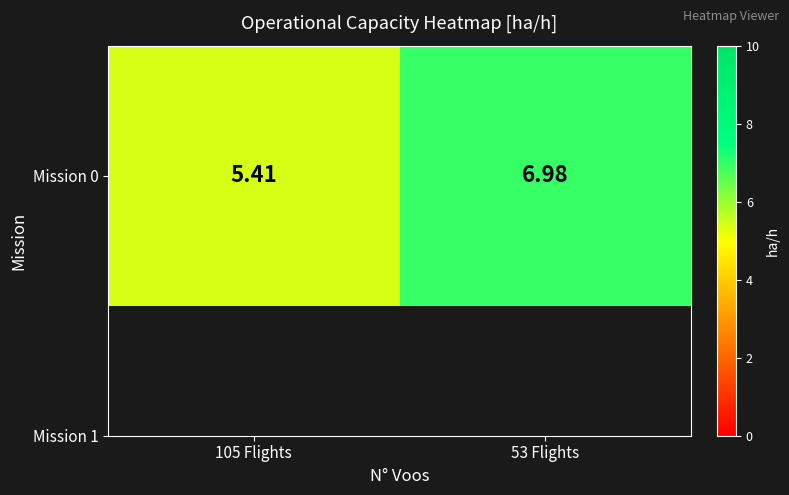

Rank the categories by value from highest to lowest.

53 Flights, 105 Flights